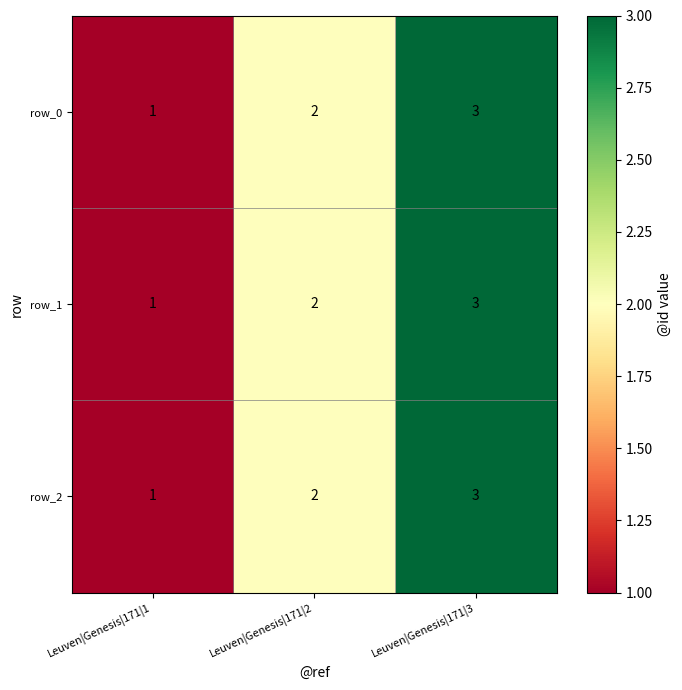

Where is row_1 nearest to the value 2?

Leuven|Genesis|171|2